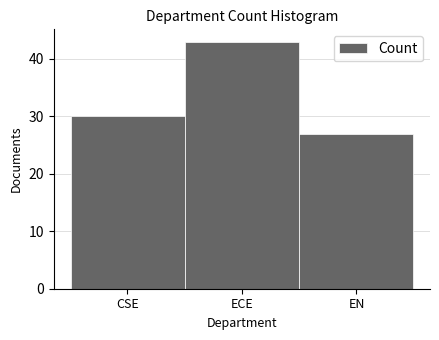

Reading left to right, transcribe all the data shown in this chart.

30	43	27